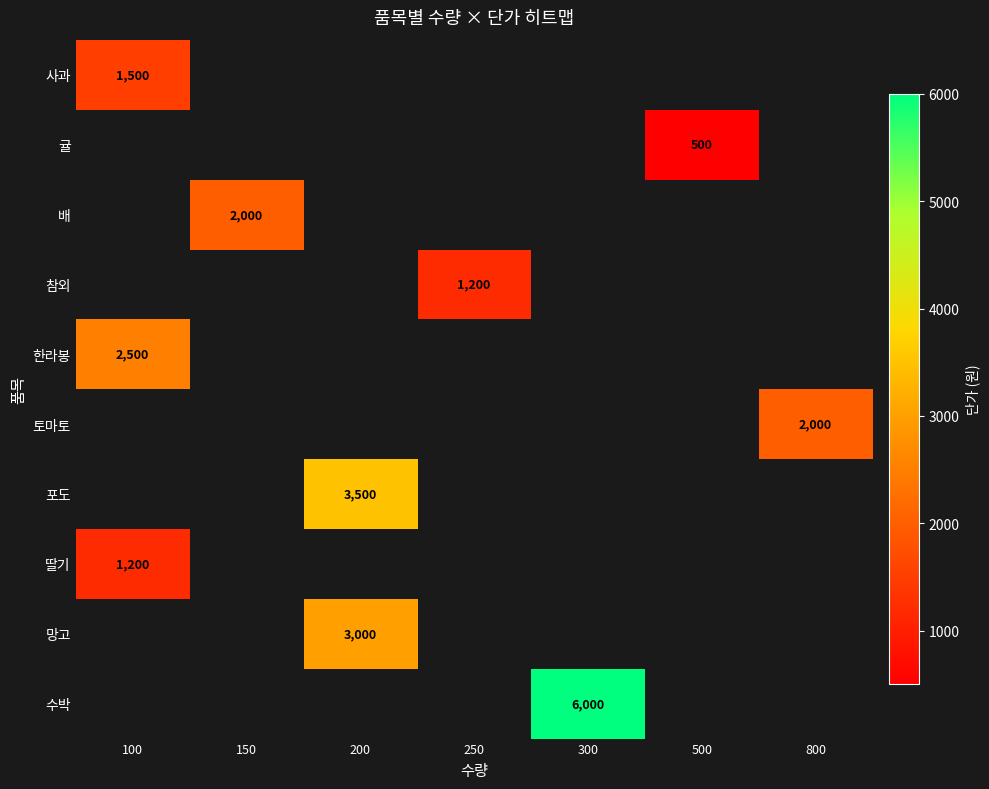

The value of 토마토 at 800 is 2813. True or false?

False